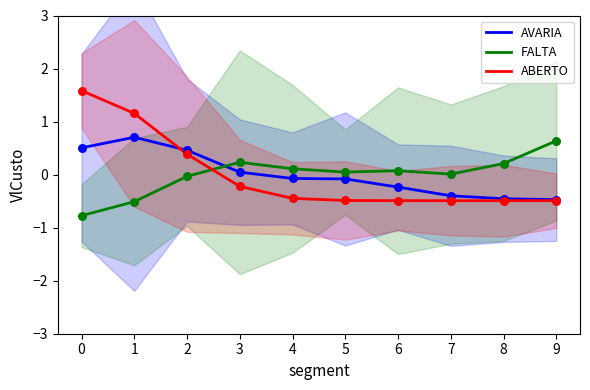

What are all the series names shown in the legend?

AVARIA, FALTA, ABERTO